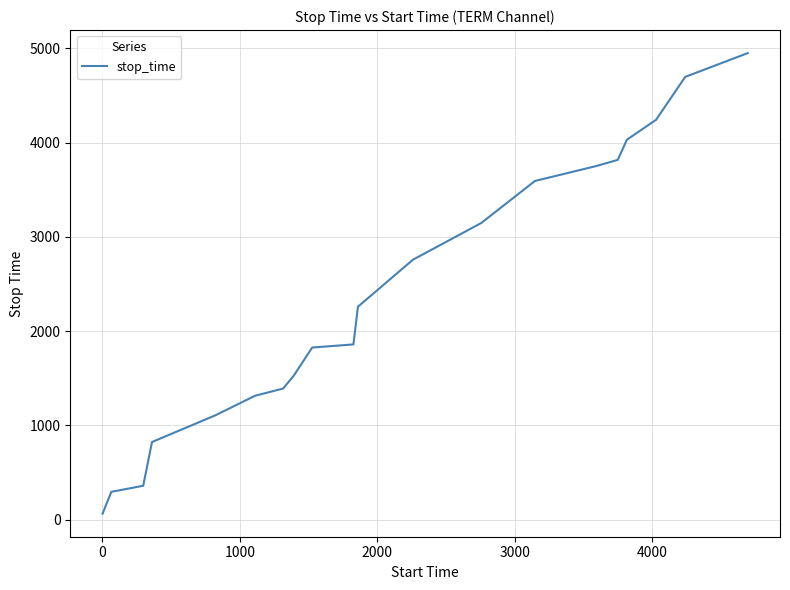

Does the chart have visible grid lines?

Yes